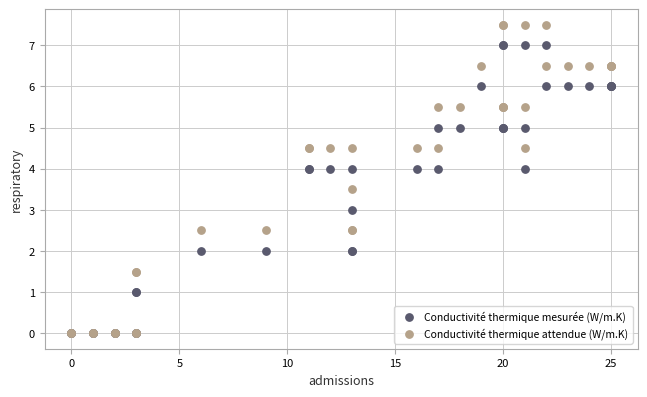

What are all the series names shown in the legend?

Conductivité thermique mesurée (W/m.K), Conductivité thermique attendue (W/m.K)